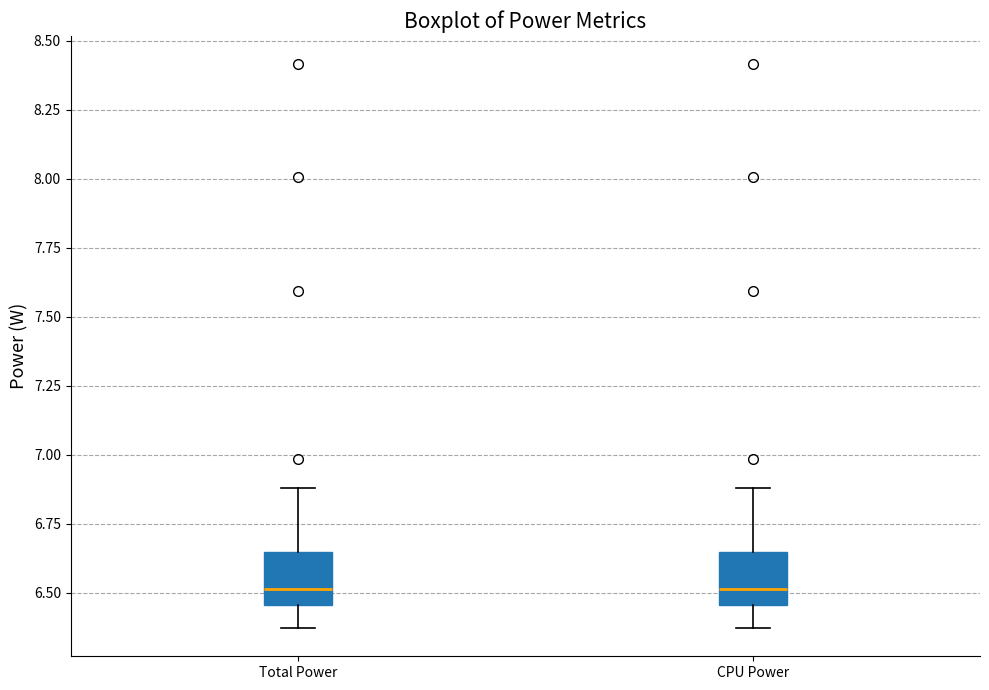

Reading left to right, read every box against the y-axis: the position of its median line, the range the box covers, and the ends of its whiskers. The values are not printed on the chart, so give them approximately, as read against the axis.

Total Power: median 6.50, box 6.45 to 6.65, whiskers 6.35 to 6.90
CPU Power: median 6.50, box 6.45 to 6.65, whiskers 6.35 to 6.90